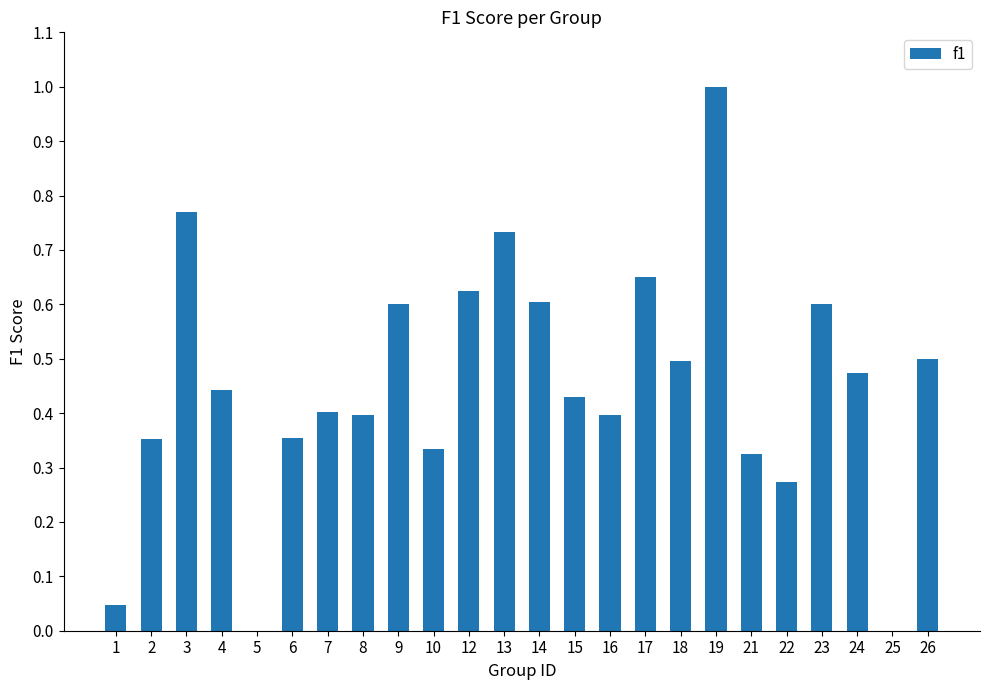

What is the difference between the values at 7 and 9?

0.2